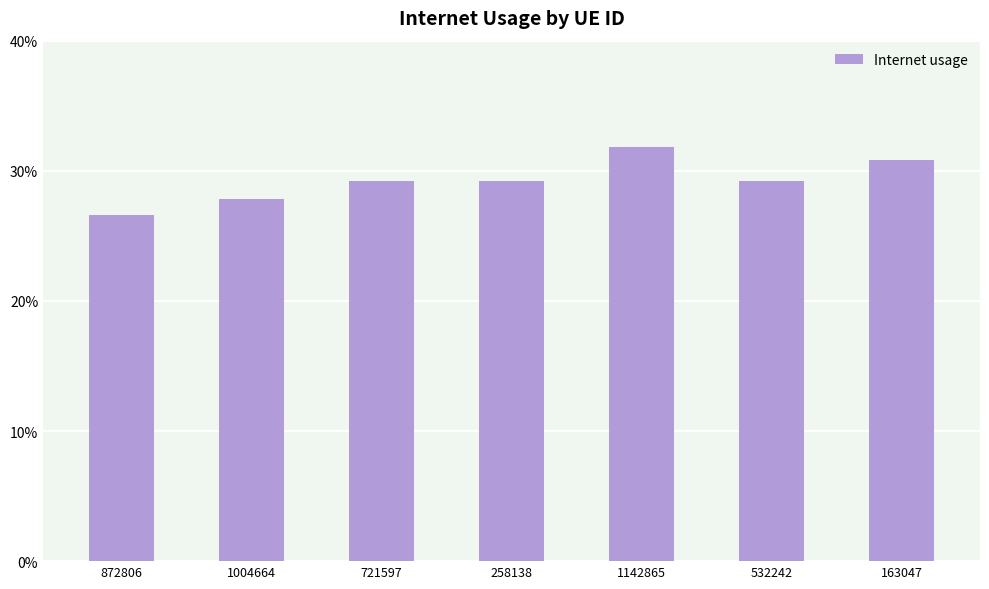

What position from the right is 721597?

5